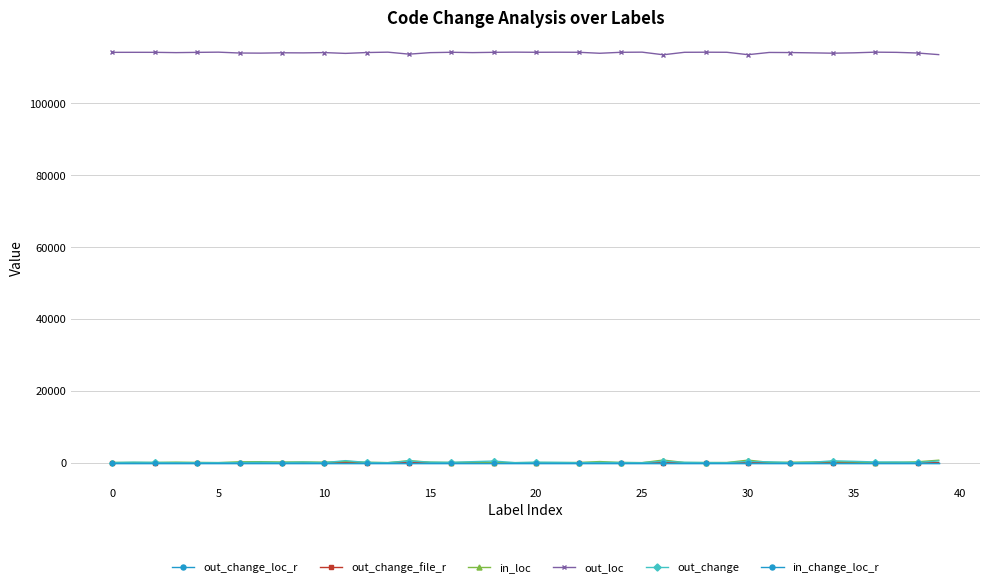

What is the value of the out_loc point at the 8th from the left?

113850.0